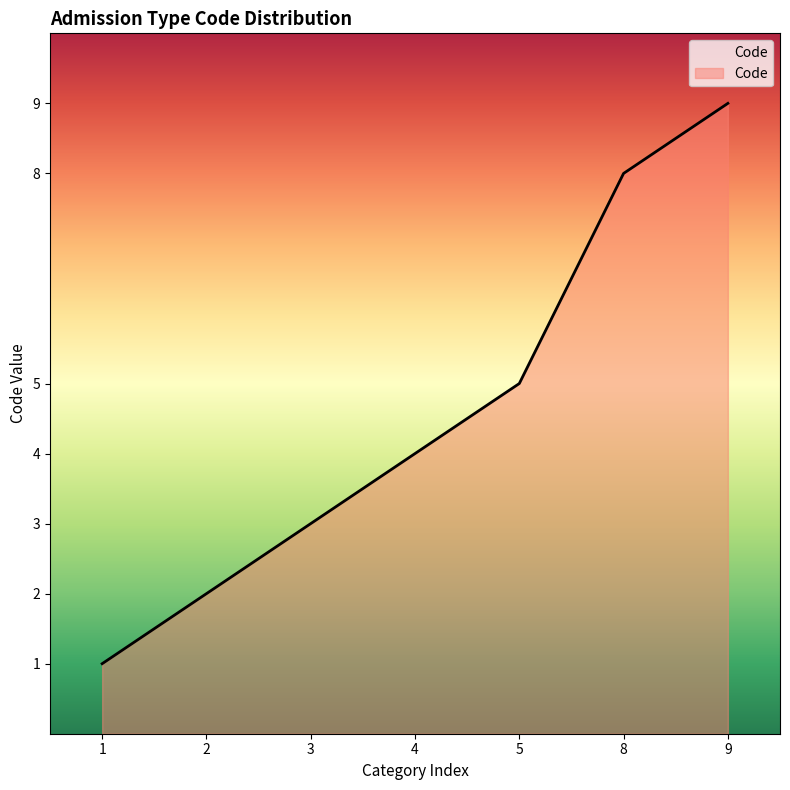

Reading left to right, what are all the values shown in this chart?

1	2	3	4	5	8	9